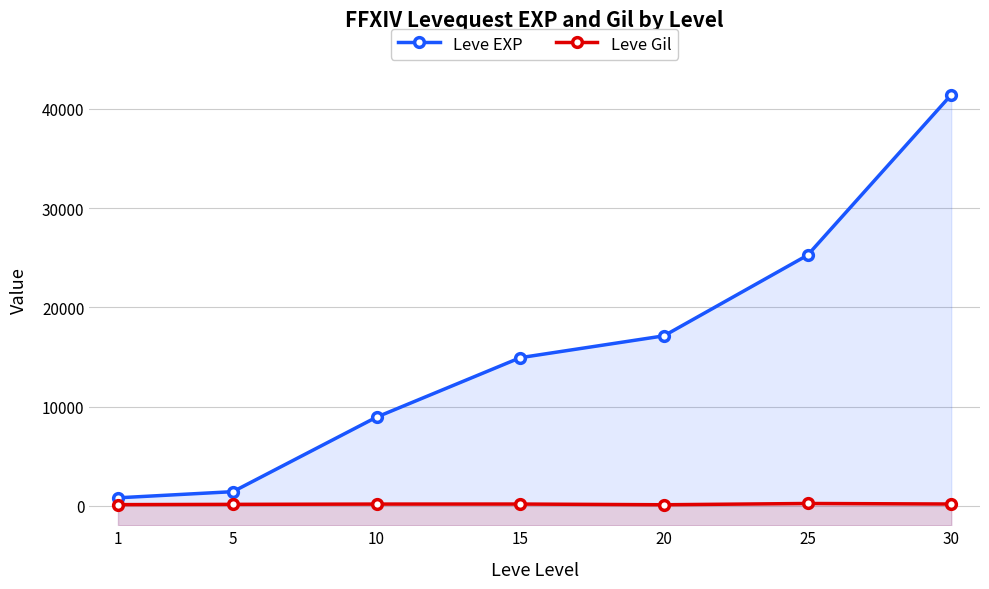

True or false: Leve EXP has more than 0 interior local peaks.

False